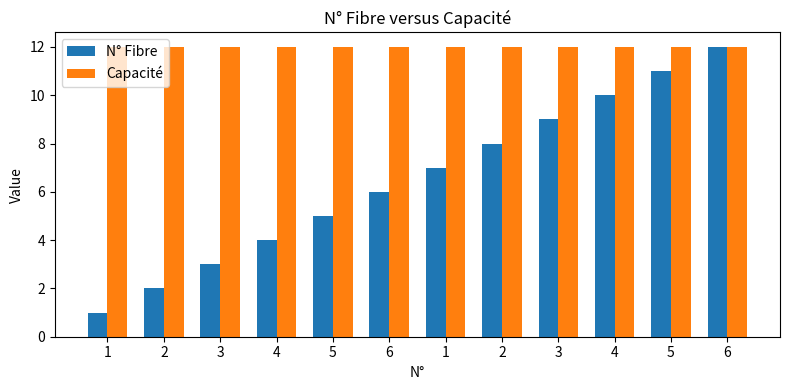

Count the number of data series in this chart.

2